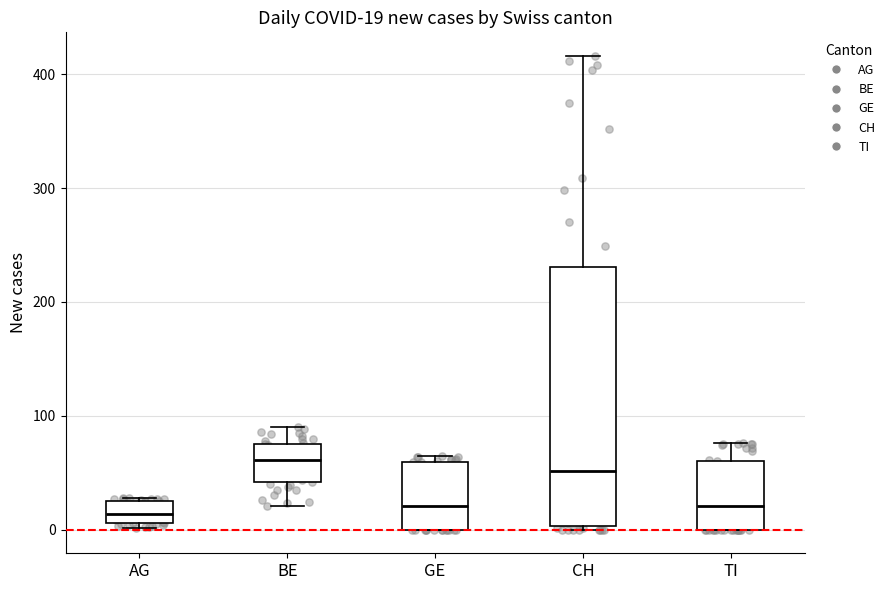

Which box is the tallest, from its lower edge to its upper edge?

CH